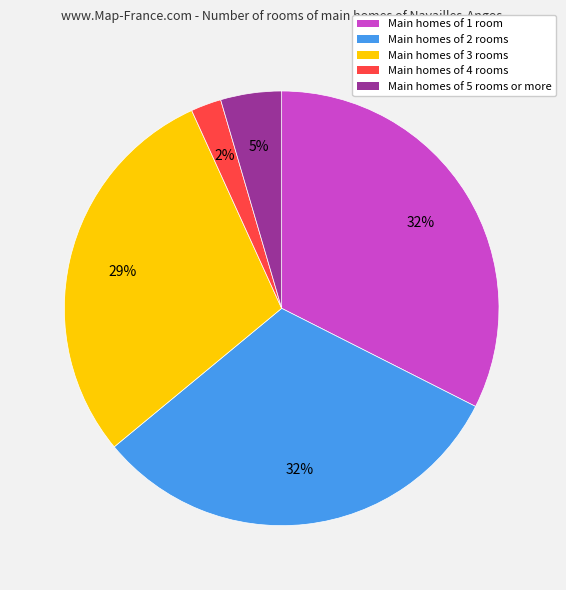

Is the sum of Main homes of 3 rooms and Main homes of 2 rooms greater than half?

Yes